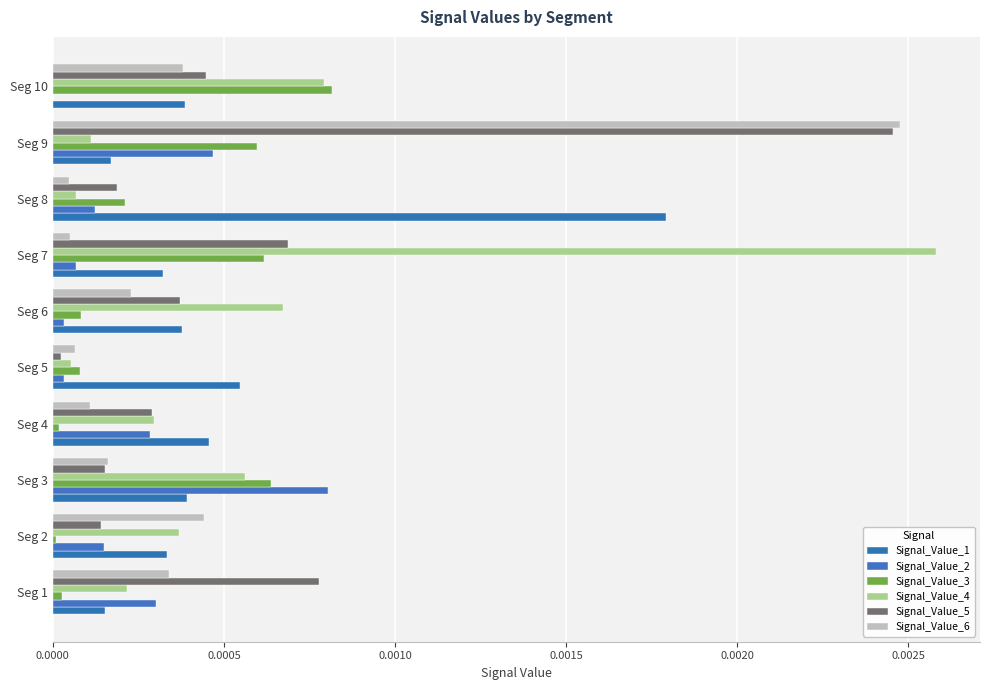

Which series has the largest total across all categories?

Signal_Value_4